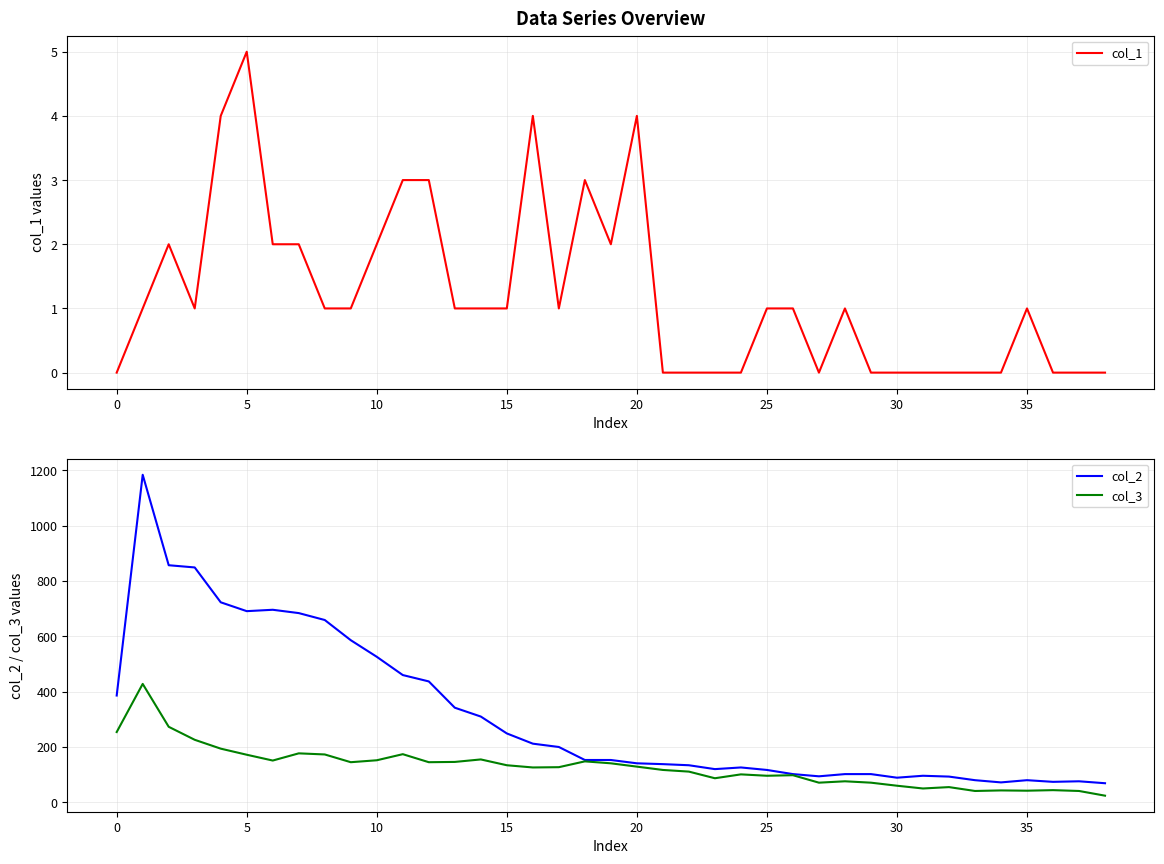

What is the sum of all col_2 values?

12262